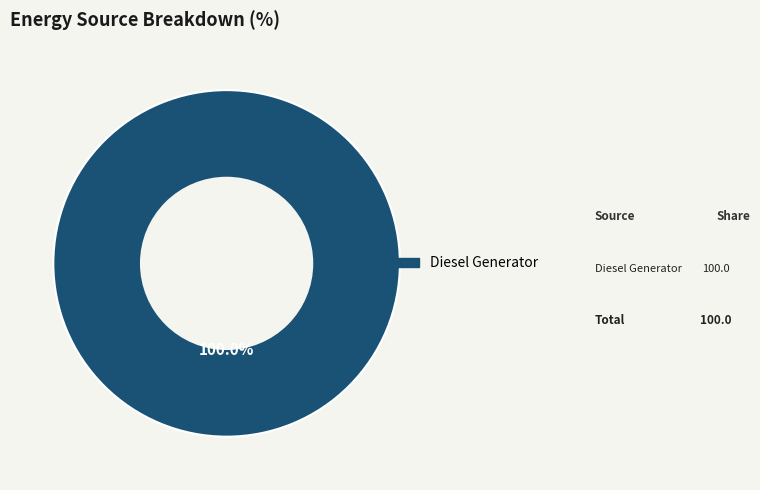

Count the number of slices in the pie.

1